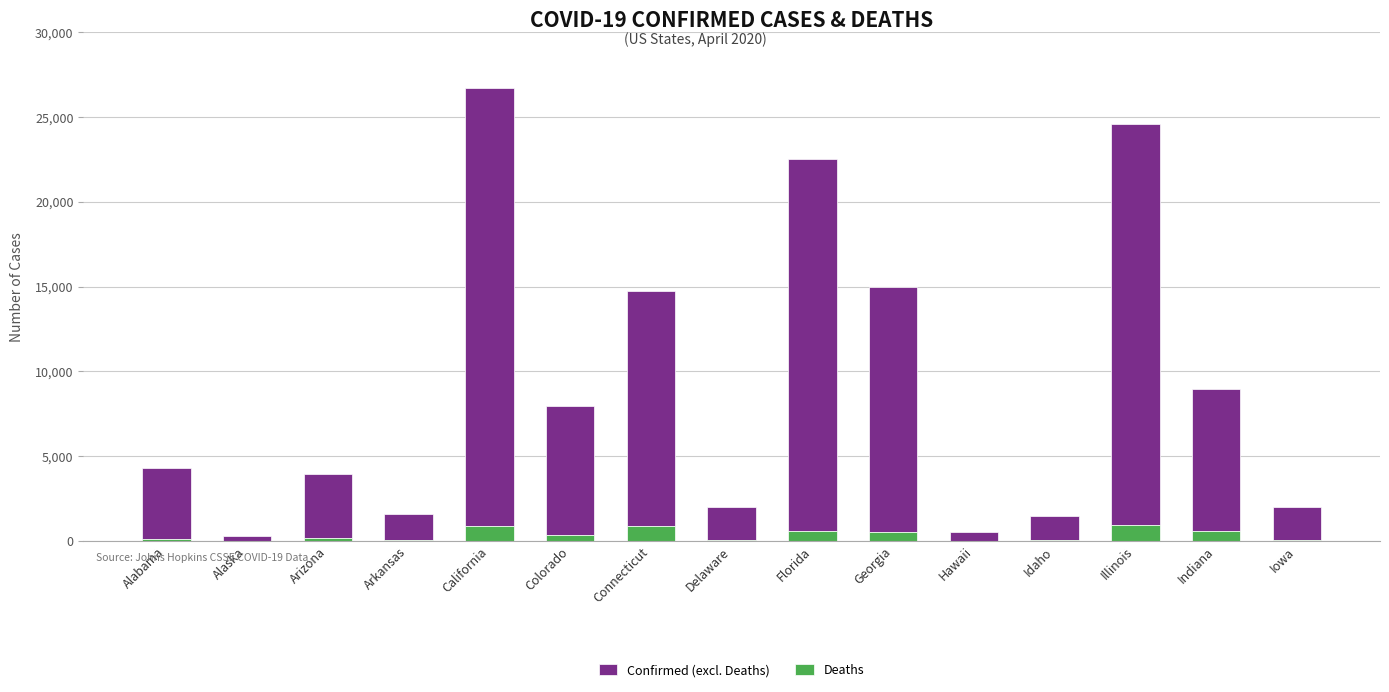

True or false: Deaths has a value of 868 at Connecticut.

True